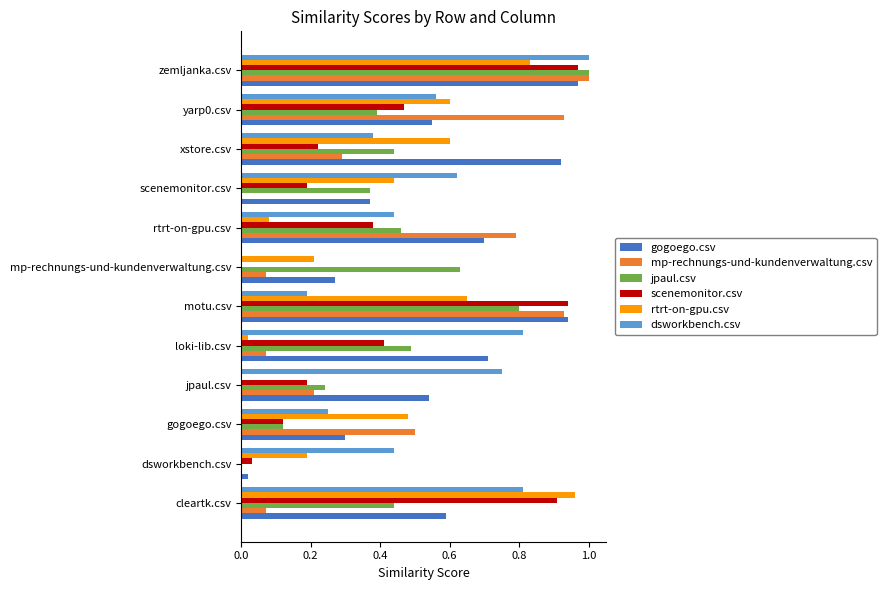

The rtrt-on-gpu.csv series shows 0.8 at zemljanka.csv. True or false?

True